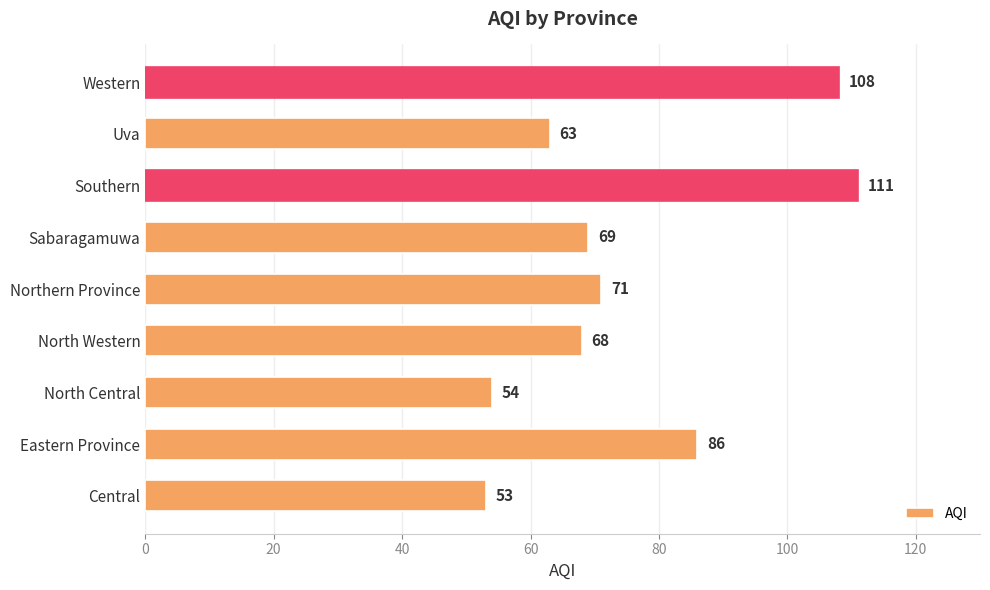

What is the ratio of the value at North Western to the value at Central?

1.3